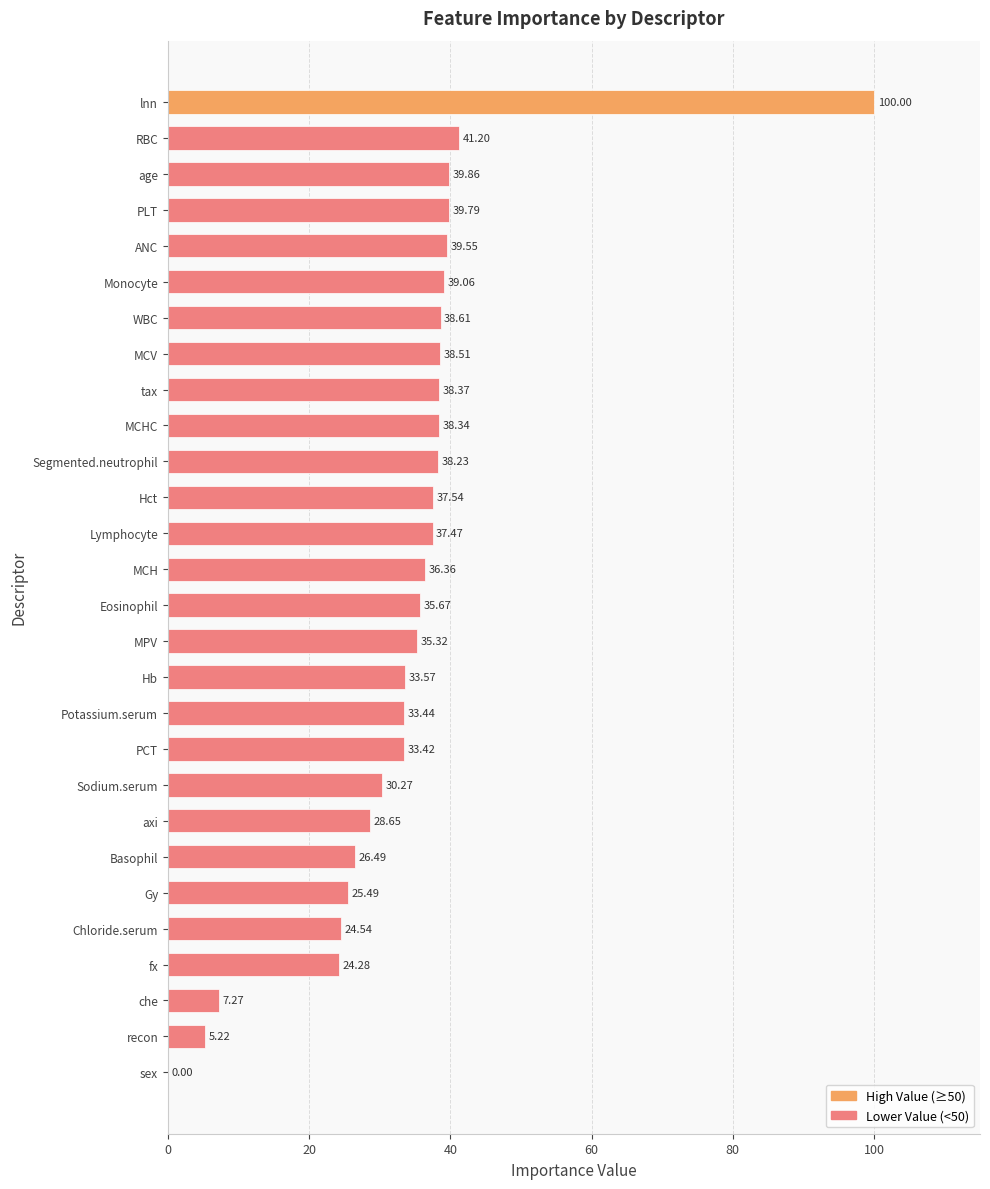

What is the sum of the values at MCHC and che?

45.6